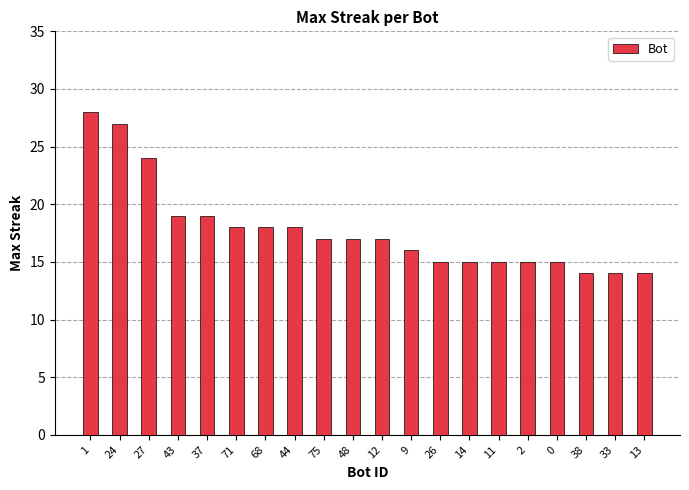

Reading left to right, extract all data points from this chart.

1=28	24=27	27=24	43=19	37=19	71=18	68=18	44=18	75=17	48=17	12=17	9=16	26=15	14=15	11=15	2=15	0=15	38=14	33=14	13=14